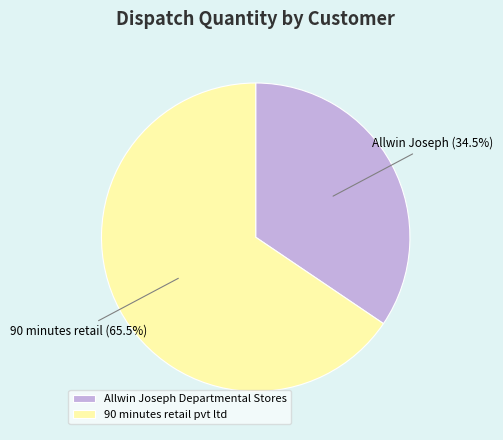

To the nearest percent, what is the difference between the largest and smallest slice percentages?

31%